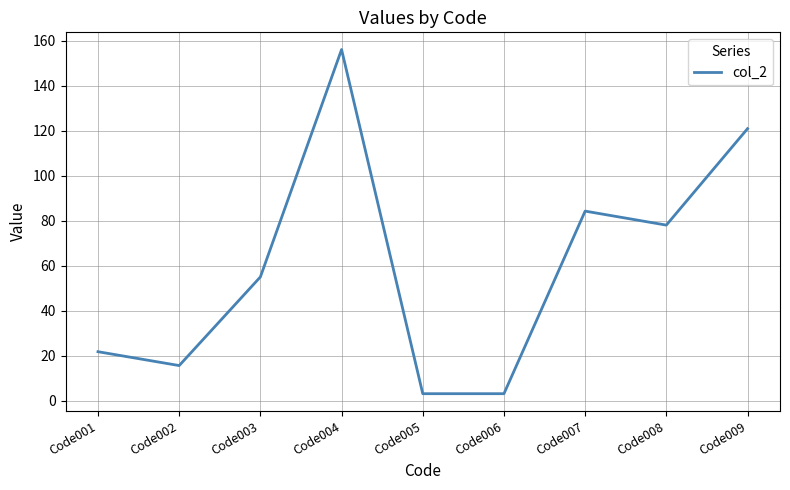

What is the sum of the values at Code005 and Code001?

24.9